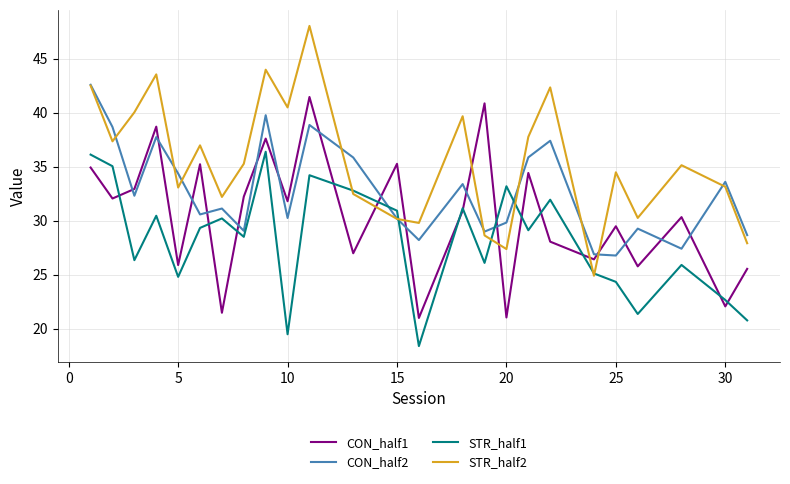

Which series has the largest total across all categories?

STR_half2